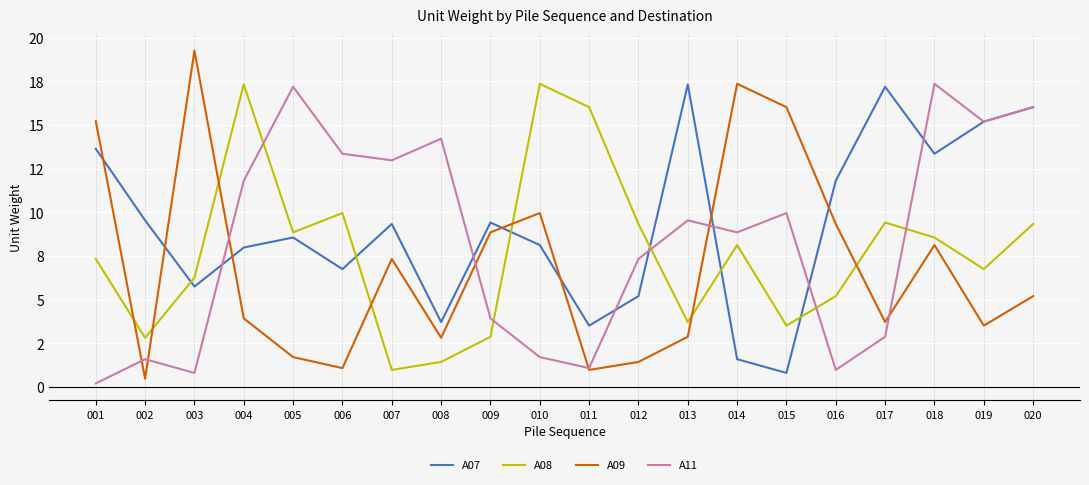

True or false: A07 has a value of 7.5 at 020.

False